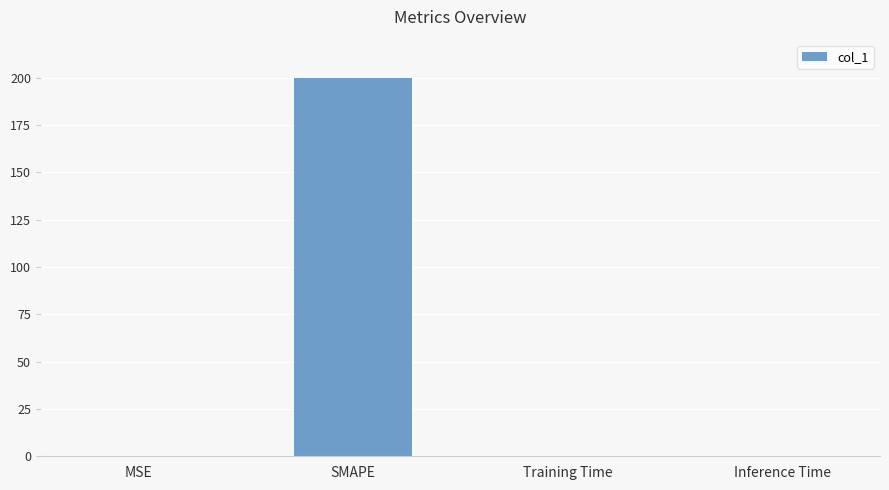

Which label corresponds to the largest value in the chart?

SMAPE